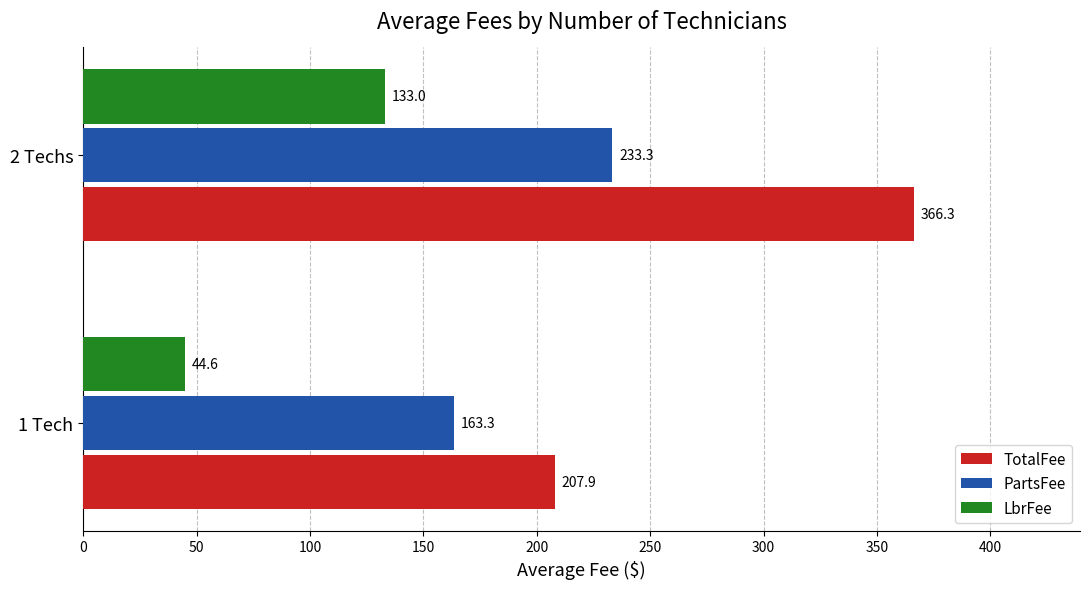

Which series has the largest total across all categories?

TotalFee